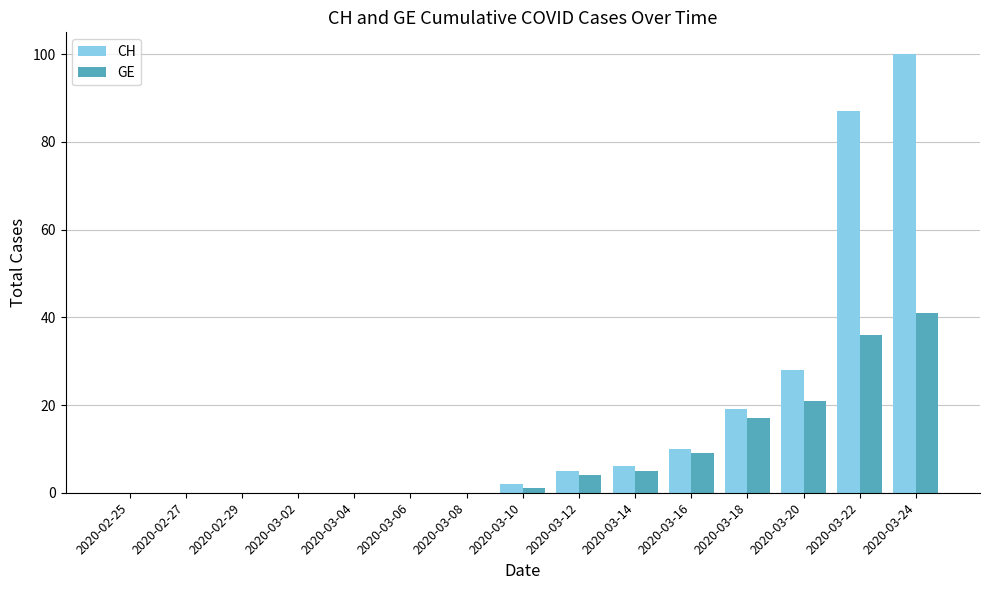

Does the chart contain stacked bars?

No